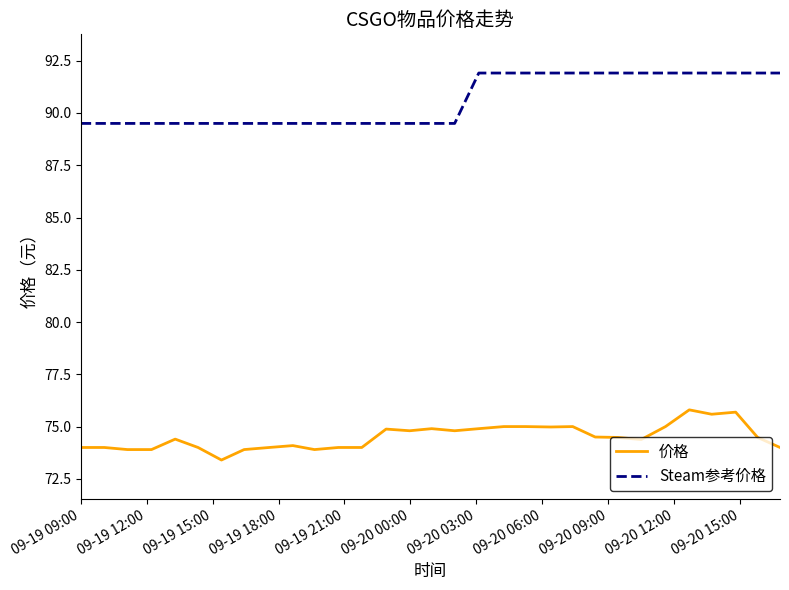

List the series in order of their overall mean, lowest first.

价格, Steam参考价格